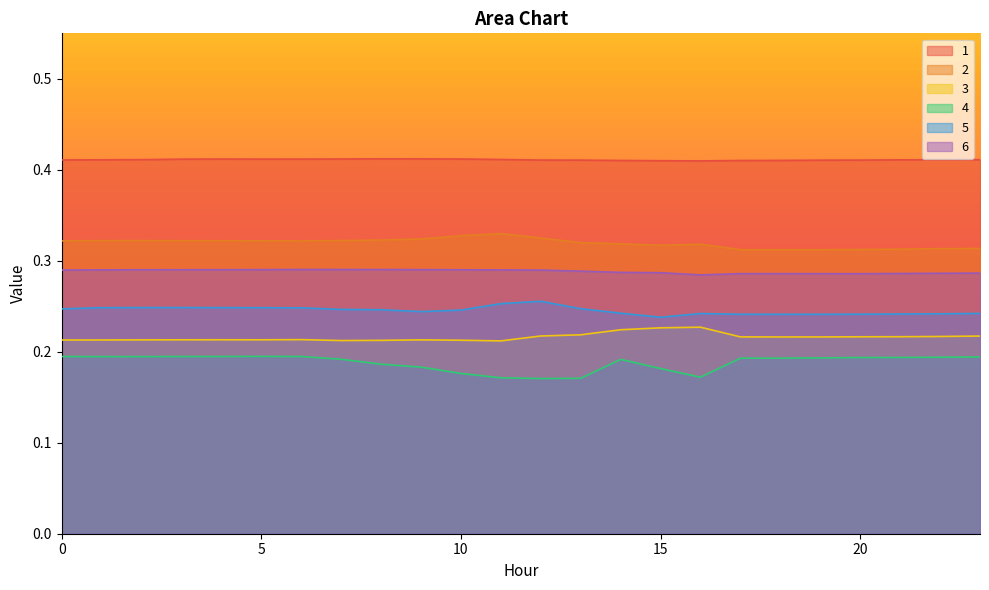

Reading left to right, extract all data points from this chart.

1: 0.4	0.4	0.4	0.4	0.4	0.4	0.4	0.4	0.4	0.4	0.4	0.4	0.4	0.4	0.4	0.4	0.4	0.4	0.4	0.4	0.4	0.4	0.4	0.4
2: 0.3	0.3	0.3	0.3	0.3	0.3	0.3	0.3	0.3	0.3	0.3	0.3	0.3	0.3	0.3	0.3	0.3	0.3	0.3	0.3	0.3	0.3	0.3	0.3
3: 0.2	0.2	0.2	0.2	0.2	0.2	0.2	0.2	0.2	0.2	0.2	0.2	0.2	0.2	0.2	0.2	0.2	0.2	0.2	0.2	0.2	0.2	0.2	0.2
4: 0.2	0.2	0.2	0.2	0.2	0.2	0.2	0.2	0.2	0.2	0.2	0.2	0.2	0.2	0.2	0.2	0.2	0.2	0.2	0.2	0.2	0.2	0.2	0.2
5: 0.2	0.2	0.2	0.2	0.2	0.2	0.2	0.2	0.2	0.2	0.2	0.3	0.3	0.2	0.2	0.2	0.2	0.2	0.2	0.2	0.2	0.2	0.2	0.2
6: 0.3	0.3	0.3	0.3	0.3	0.3	0.3	0.3	0.3	0.3	0.3	0.3	0.3	0.3	0.3	0.3	0.3	0.3	0.3	0.3	0.3	0.3	0.3	0.3